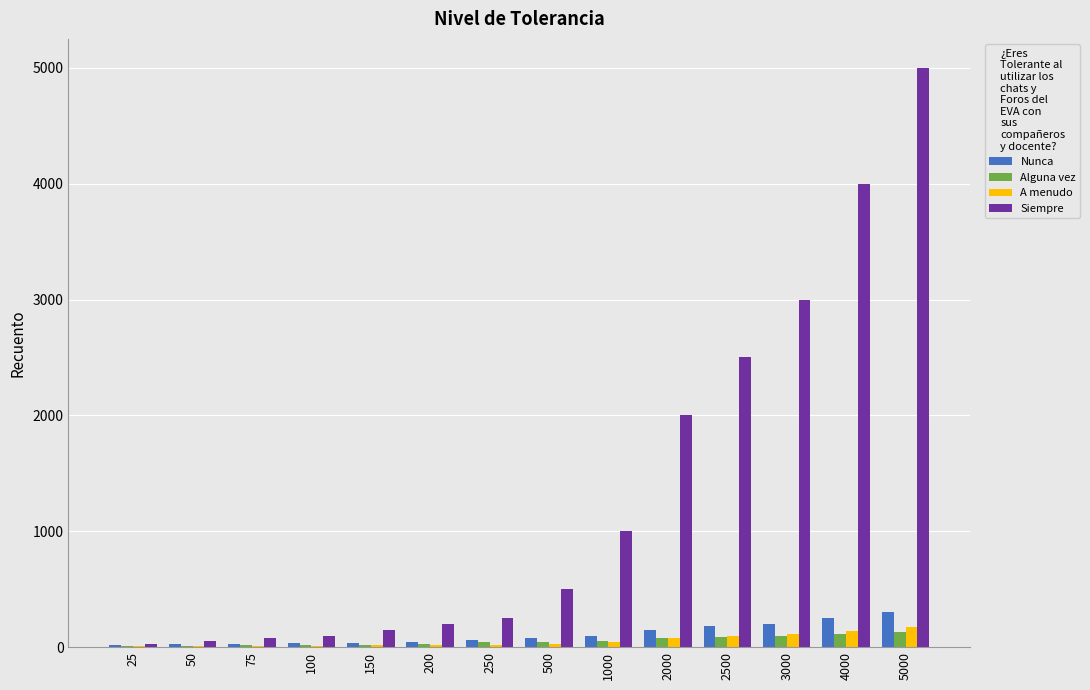

Between 200 and 2000, which series saw the biggest shift?

Siempre